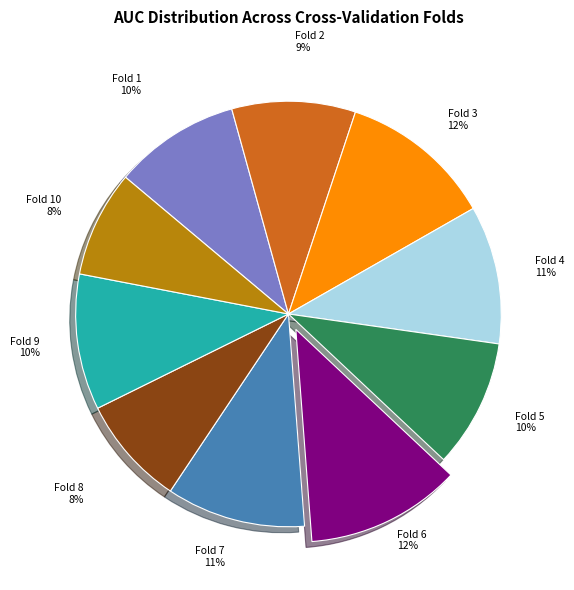

Do Fold 3 and Fold 6 together represent more than half of the pie?

No